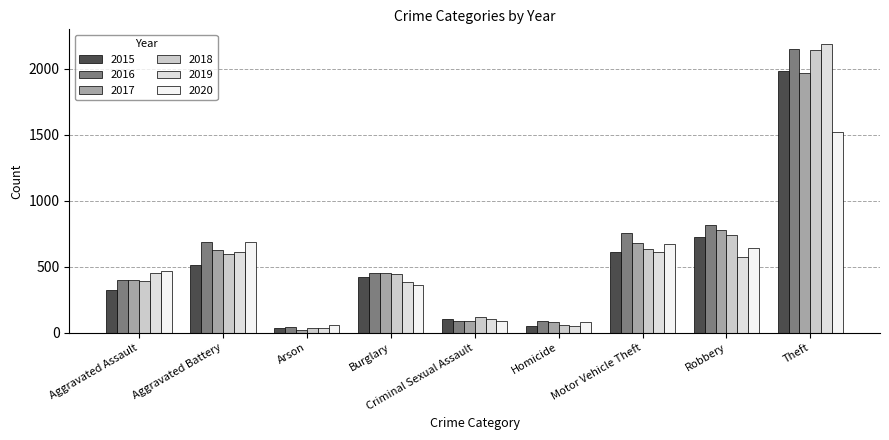

Does the chart contain any negative values?

No